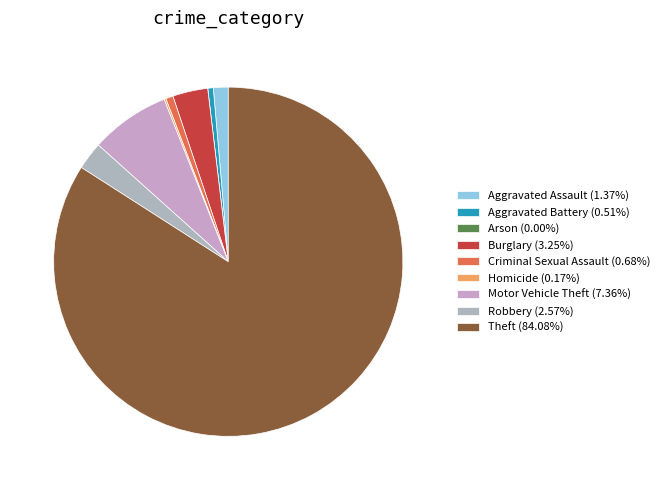

Which slice is the largest?

Theft